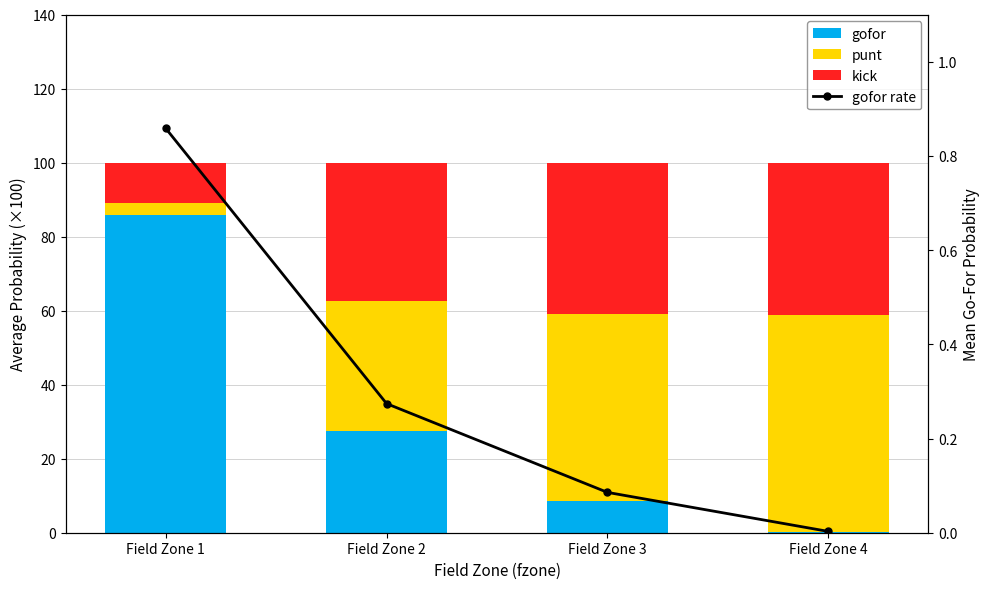

At which label does kick first exceed 40?

Field Zone 3